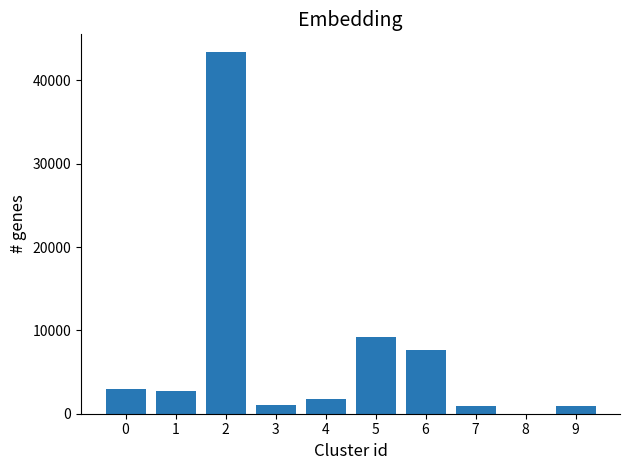

Does the chart contain stacked bars?

No